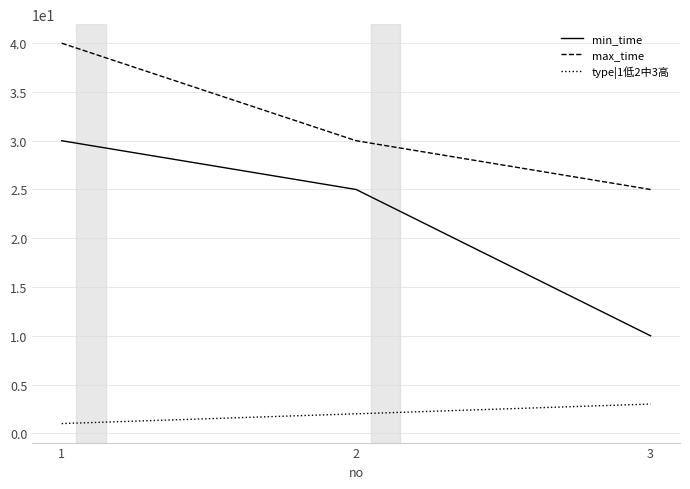

True or false: type|1低2中3高 has a value of 2 at 2.

True